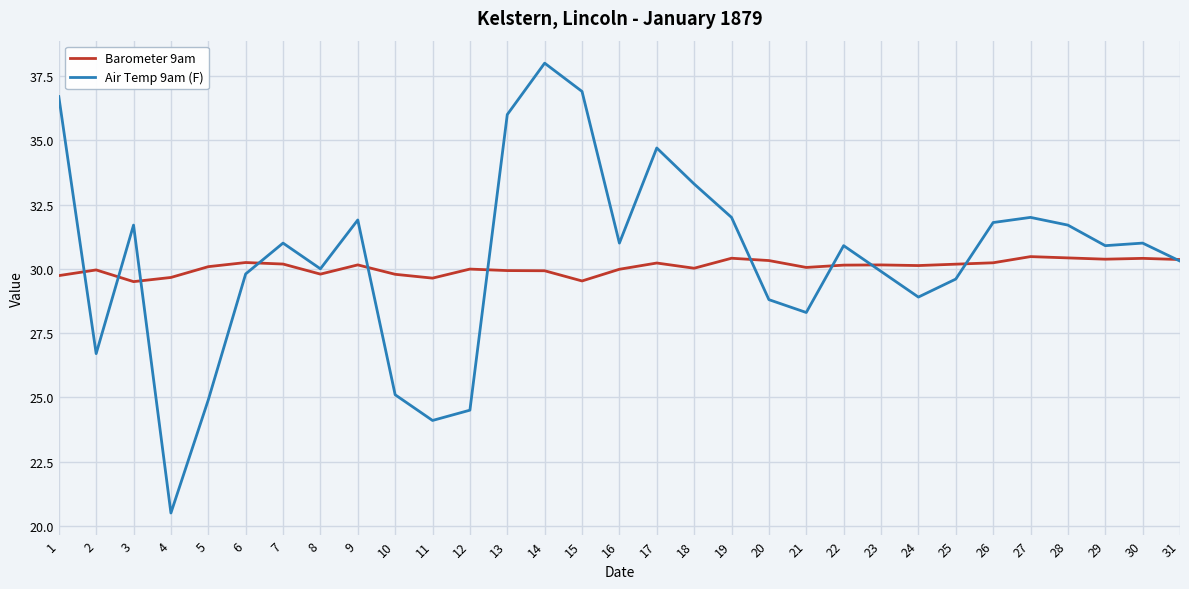

What are all the series names shown in the legend?

Barometer 9am, Air Temp 9am (F)